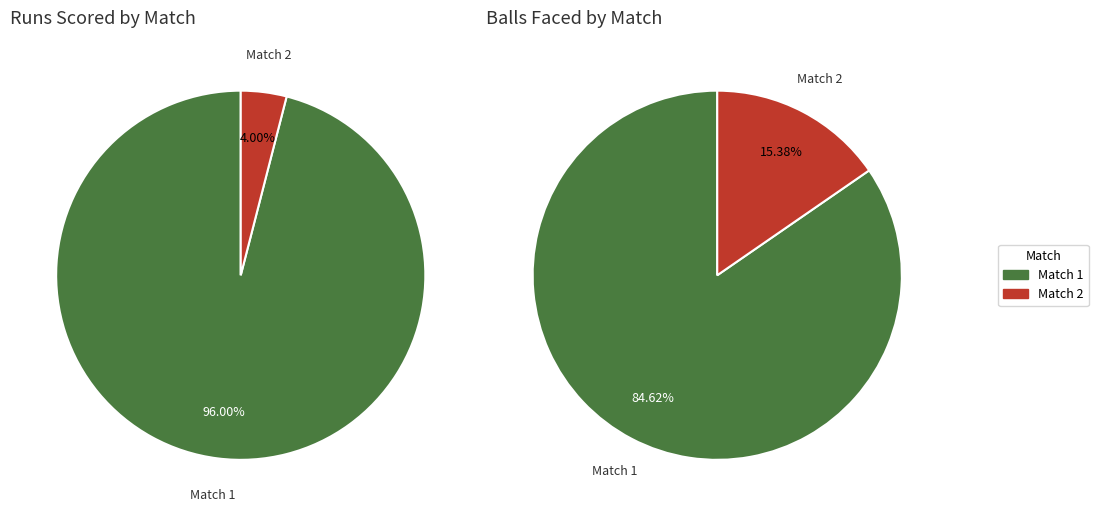

To the nearest percent, what is the difference between the largest and smallest slice percentages?

92%